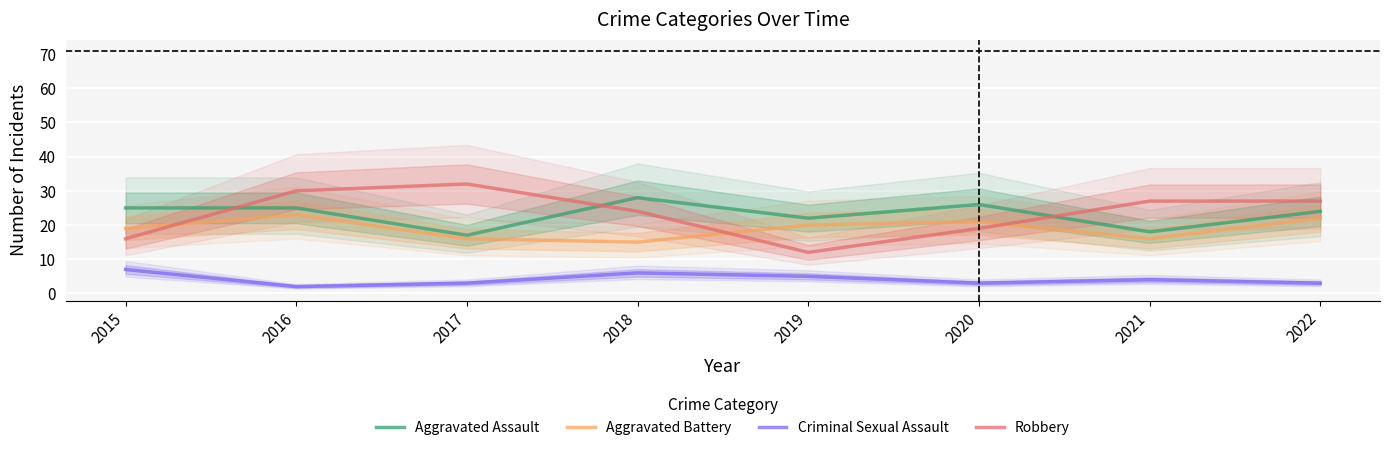

What is the value of the Aggravated Battery point at the 3rd from the left?

16